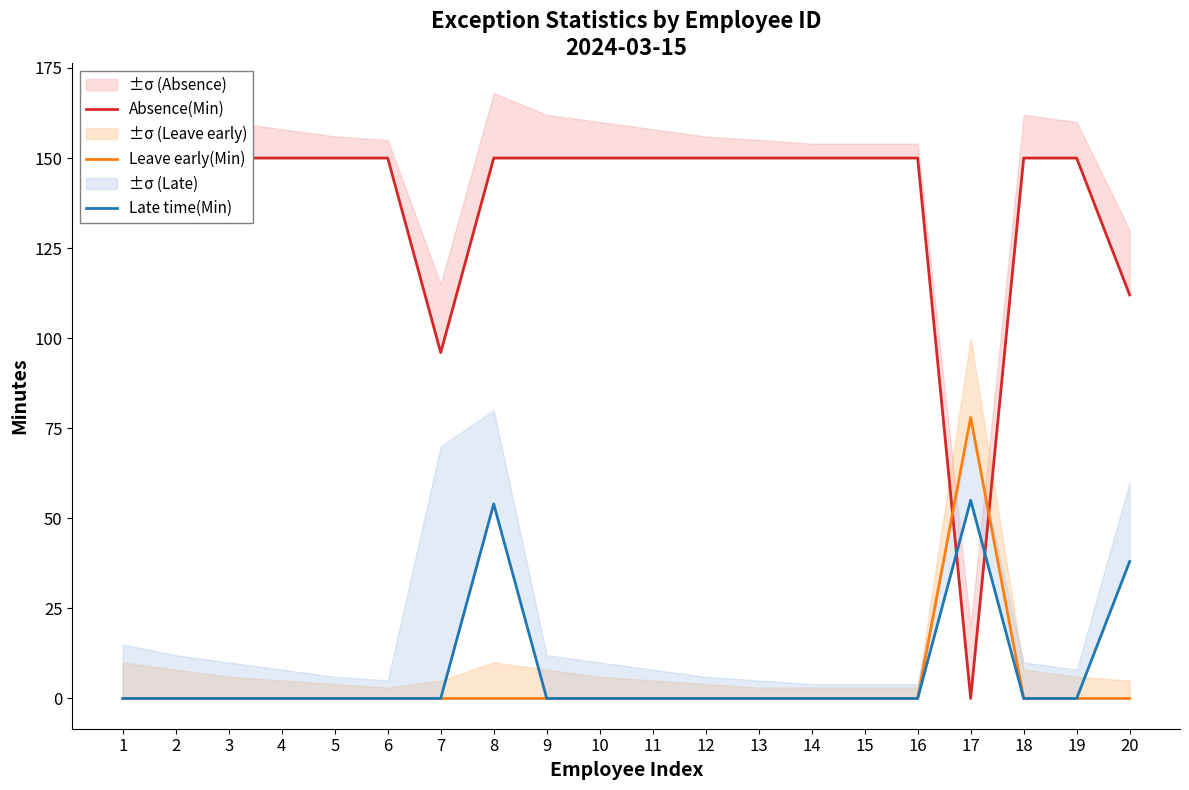

What is the difference between the maximum and minimum values in the Late time(Min) series?

55